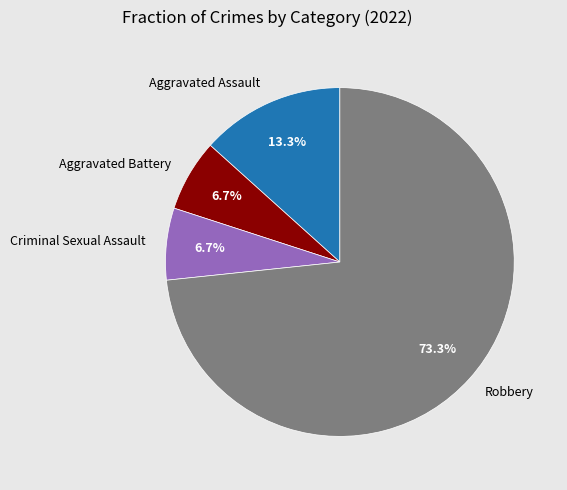

Does any single category account for the majority?

Yes